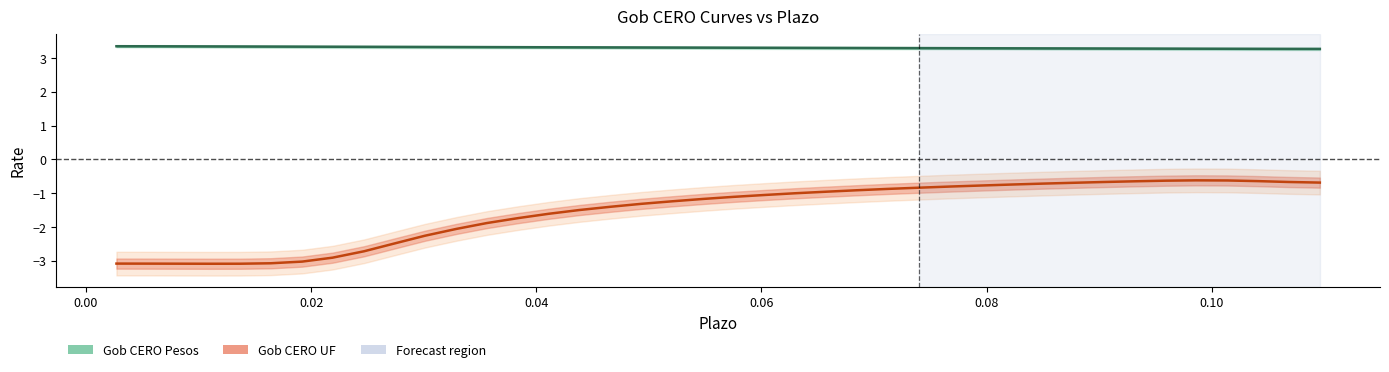

What is the difference between the maximum and minimum values in the Gob CERO Pesos series?

0.1